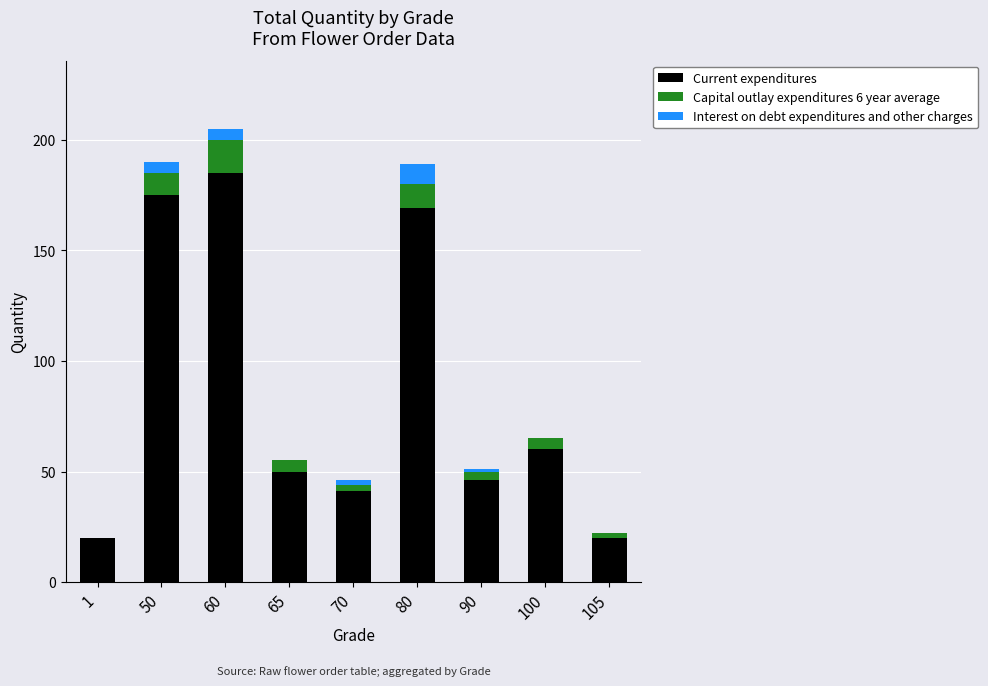

What is the maximum value for Current expenditures?

185